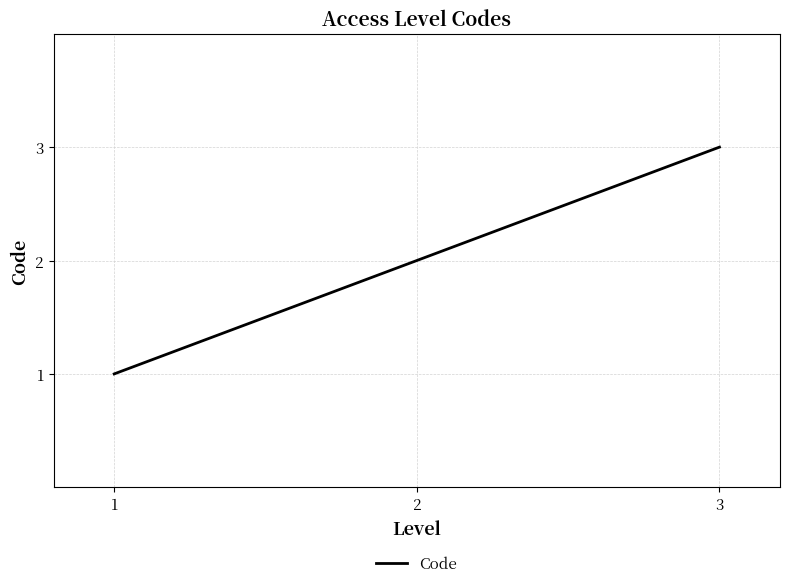

Does the chart have visible grid lines?

Yes